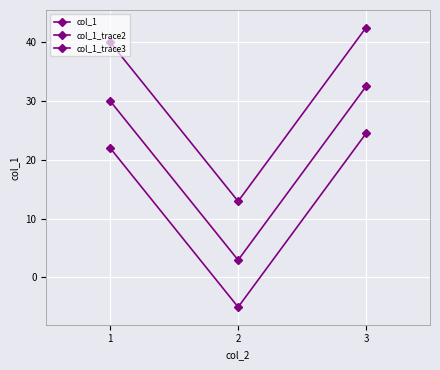

Is this an area chart (filled region under the line)?

No